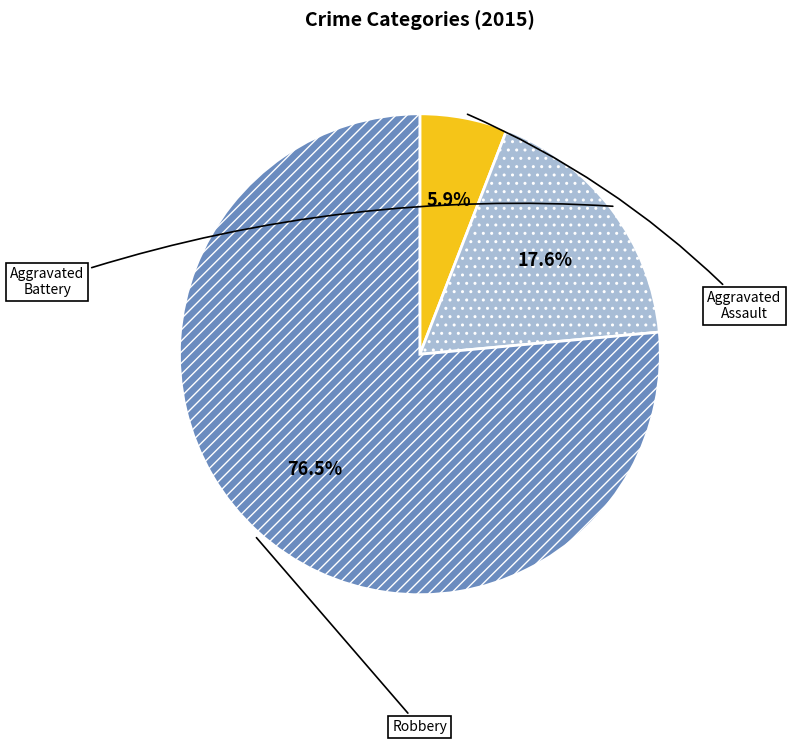

To the nearest percent, what is the average slice percentage?

33%